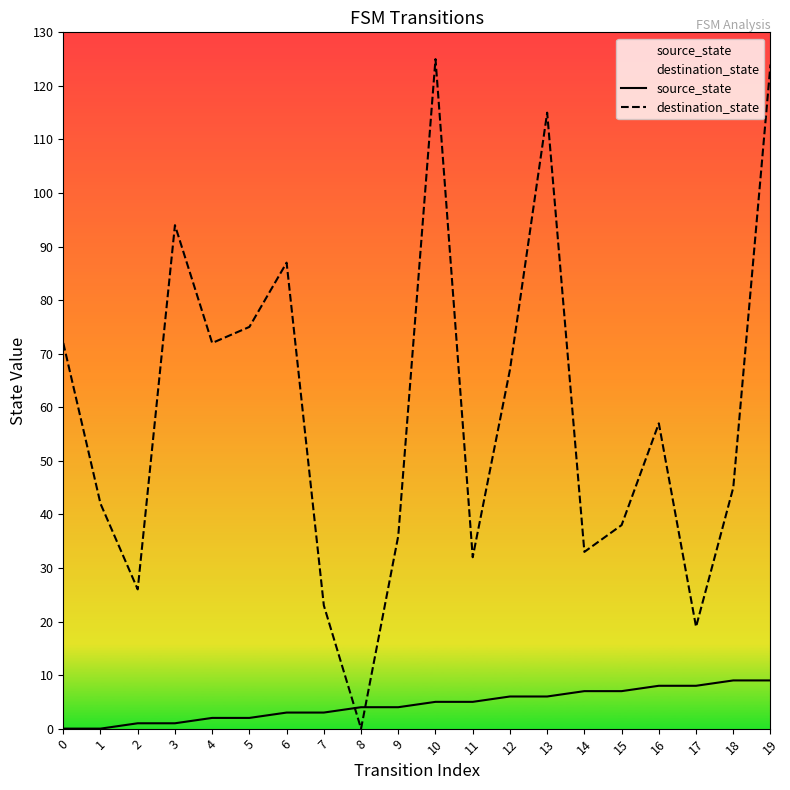

Which series has the widest spread of values?

destination_state